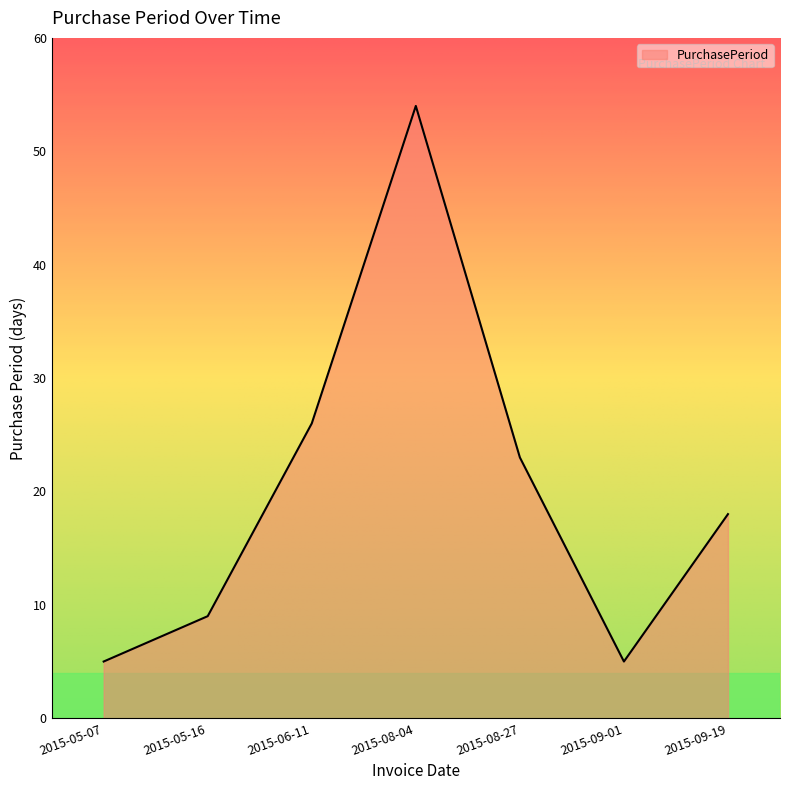

Does the chart display data point markers on the line(s)?

No